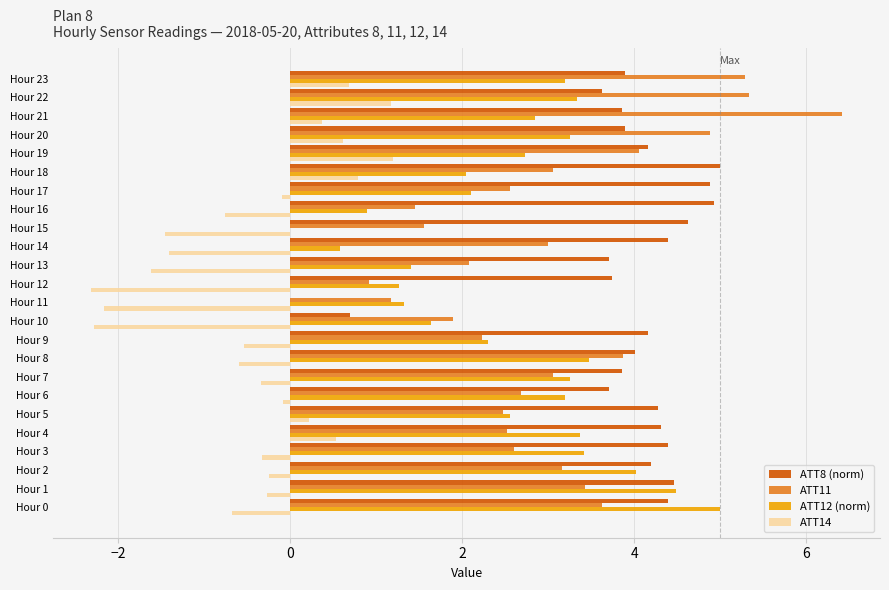

Is it true that ATT11 equals 4.1 at Hour 5?

False